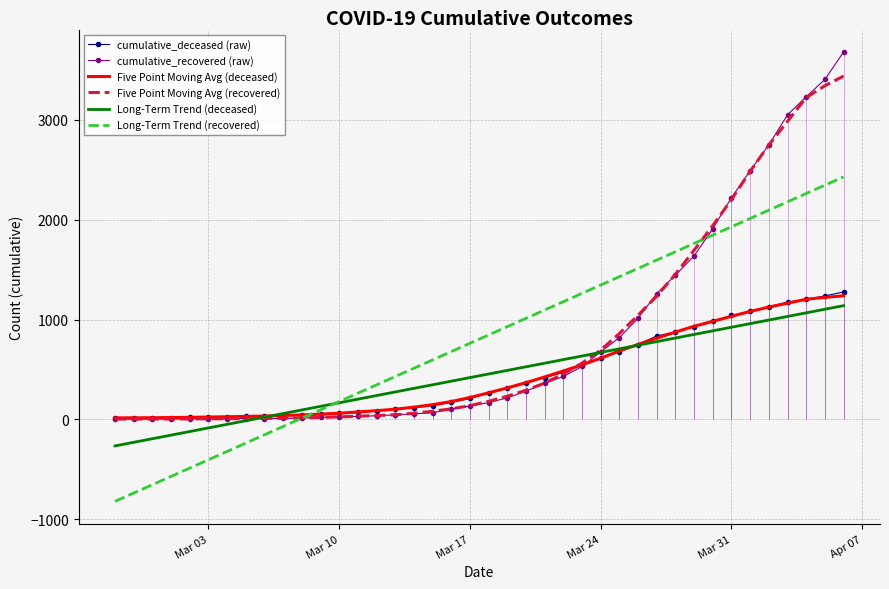

What is the maximum value for cumulative_recovered (raw)?

3681.0